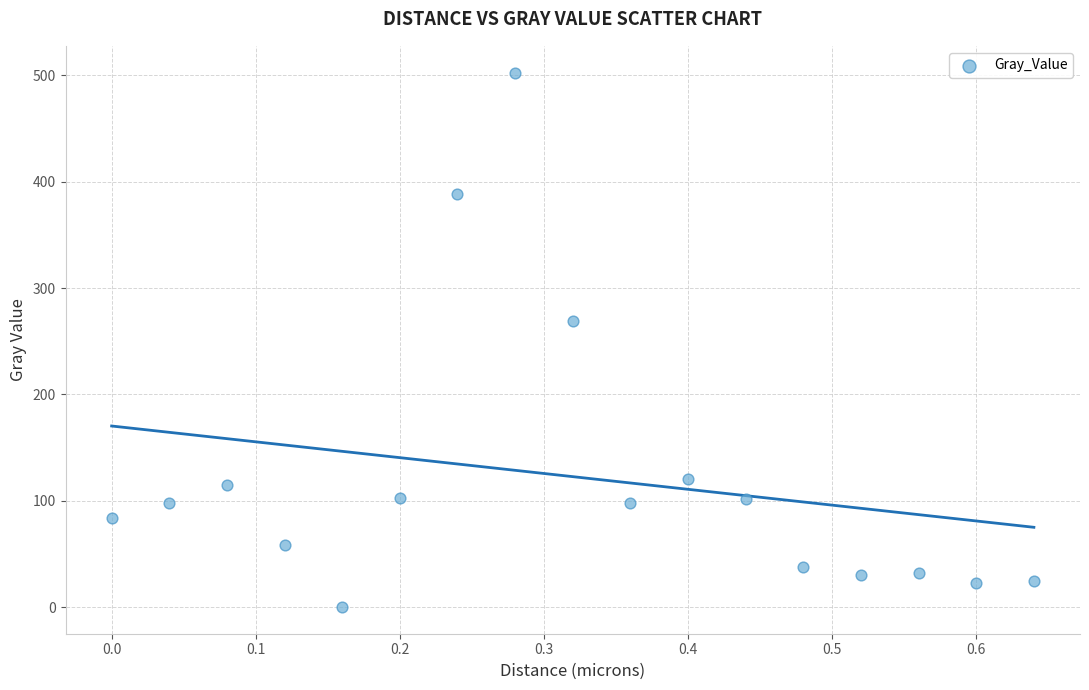

What is the range of X values (max minus min)?

0.6